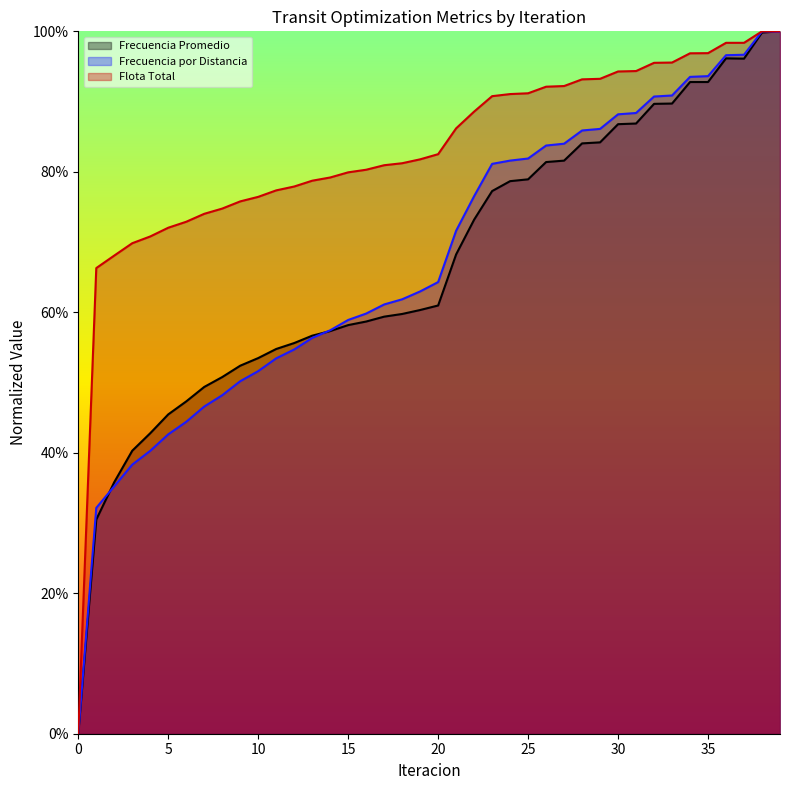

How many values in the Frecuencia Promedio series exceed 0?

39